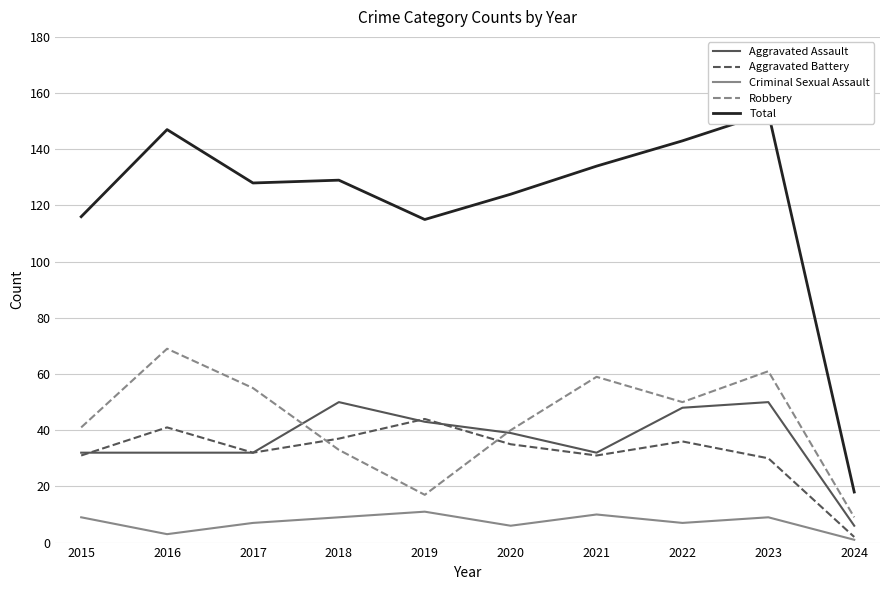

In Robbery, how many points are higher than both neighbors (excluding endpoints)?

3